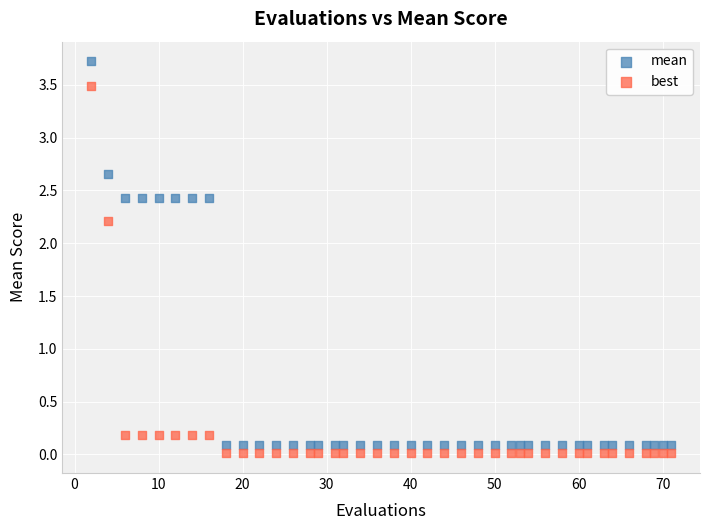

Which series reaches the maximum Y coordinate?

mean